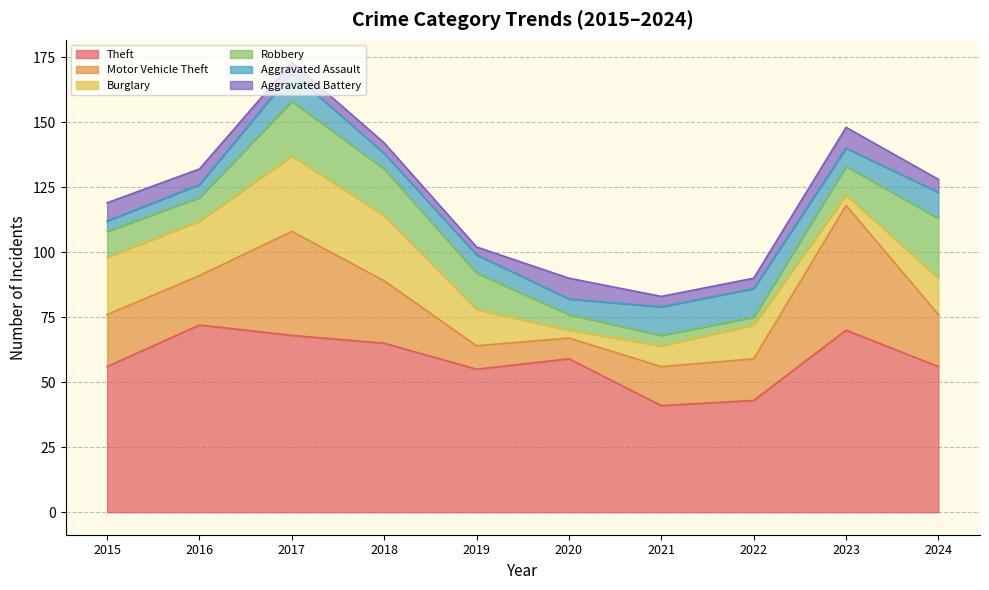

Which has a higher value, 2020 or 2021?

2020